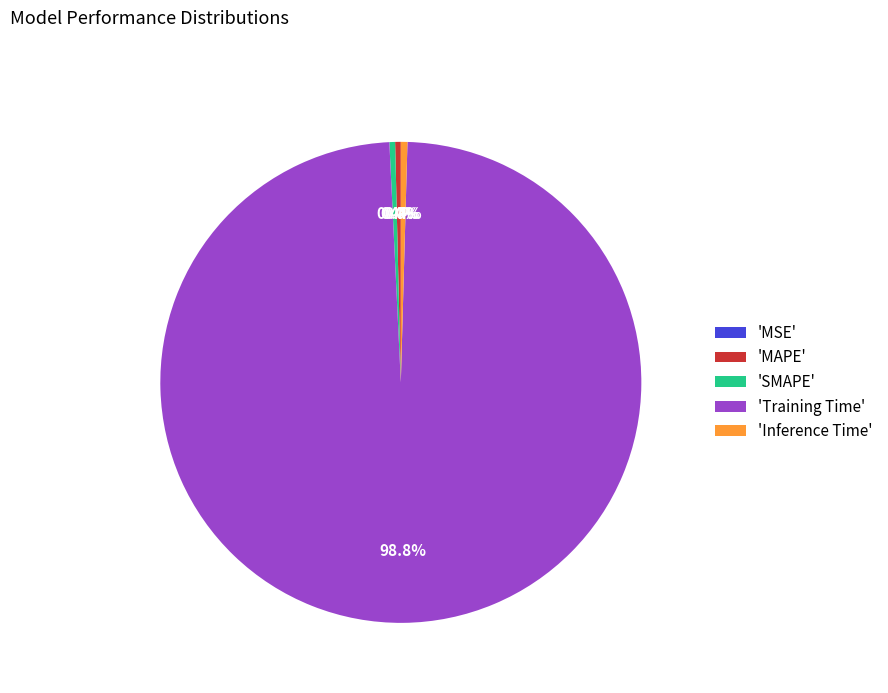

Does any single category account for the majority?

Yes